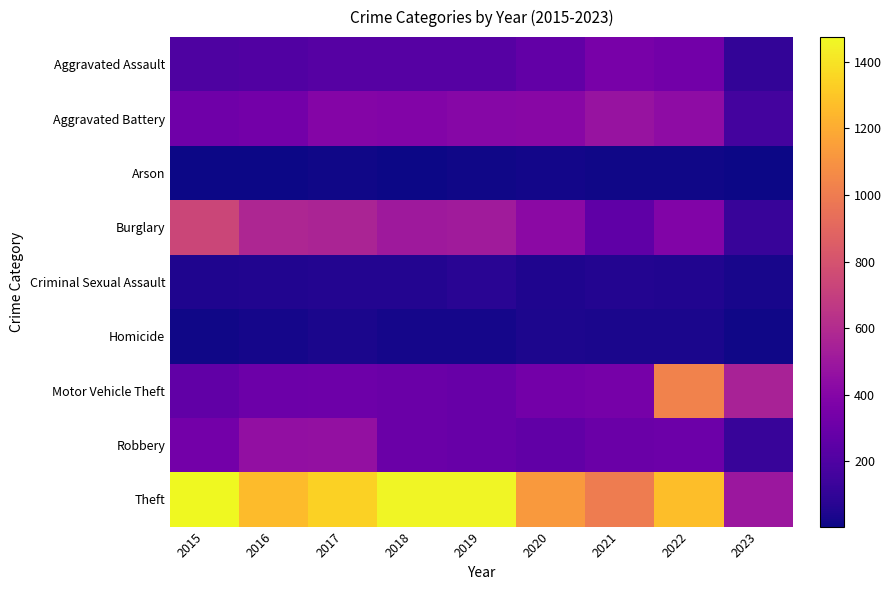

At 2020, list the series in order from smallest to largest.

Arson, Homicide, Criminal Sexual Assault, Robbery, Aggravated Assault, Motor Vehicle Theft, Aggravated Battery, Burglary, Theft